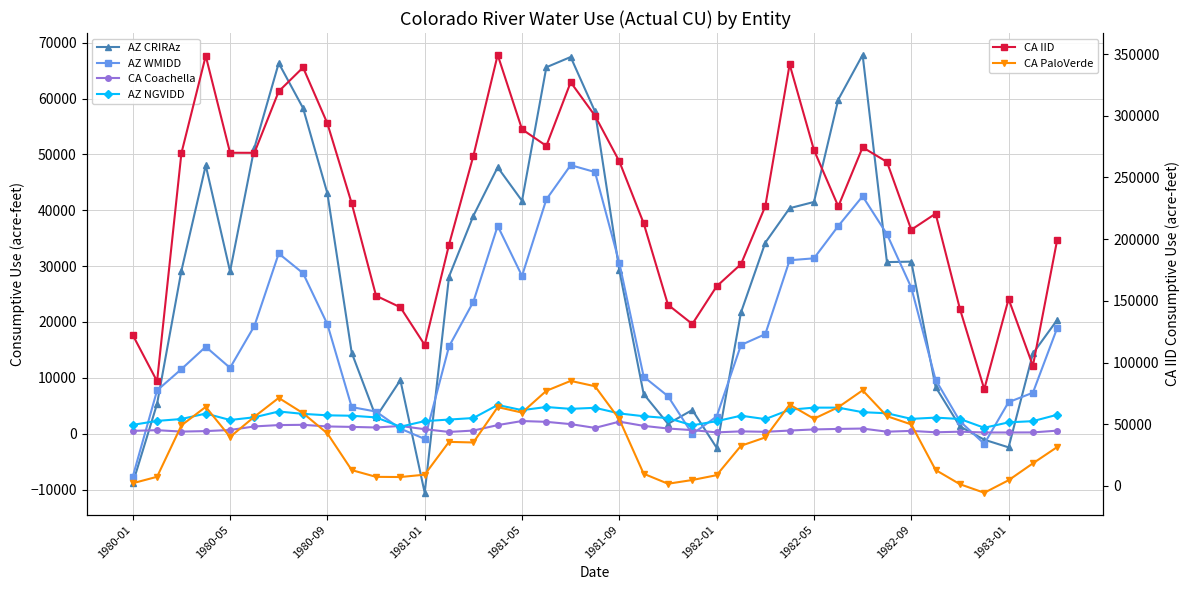

How many data points in CA IID are less than 226654?

19